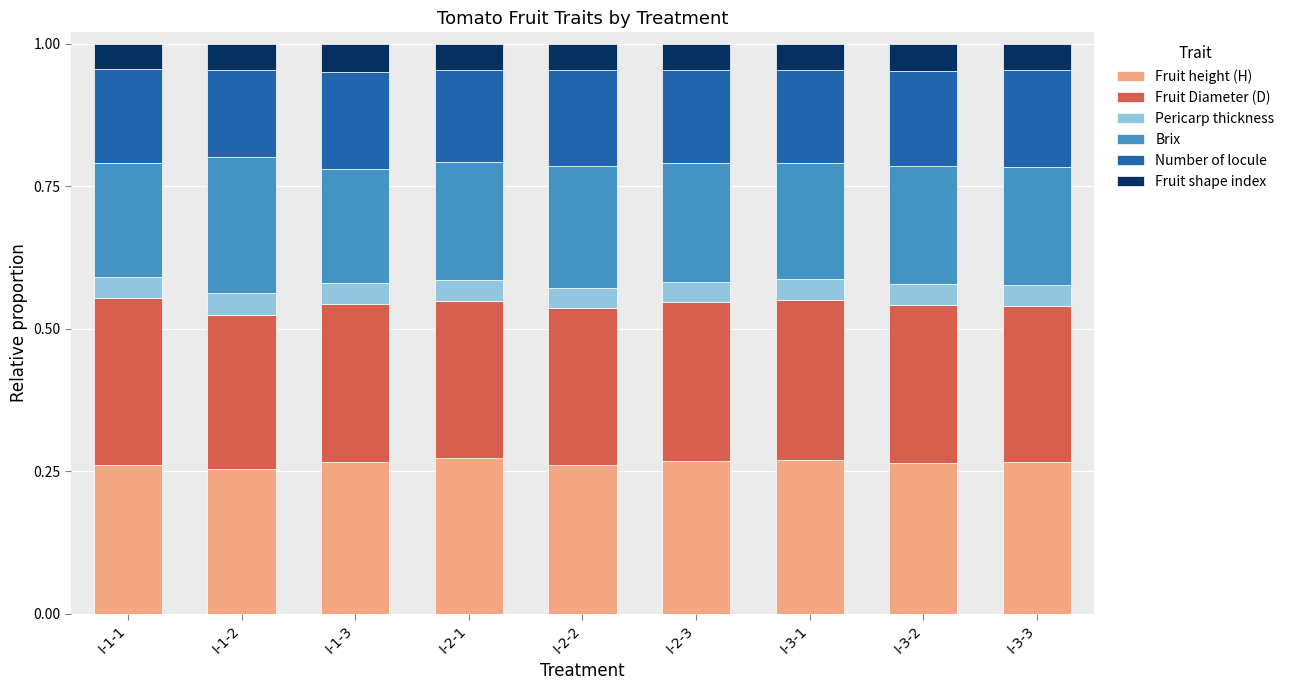

What is the sum of all Fruit height (H) values?

2.4